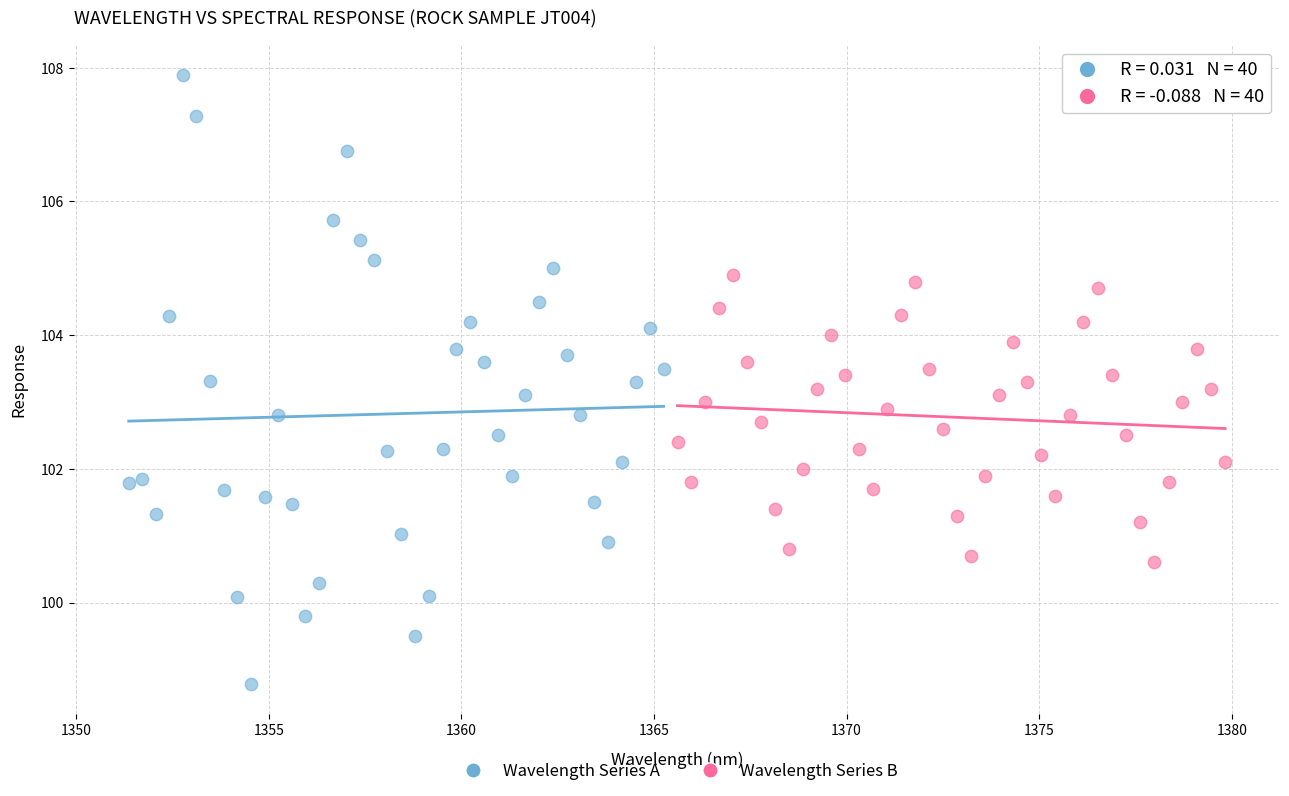

Which series reaches the maximum Y coordinate?

Wavelength Series A